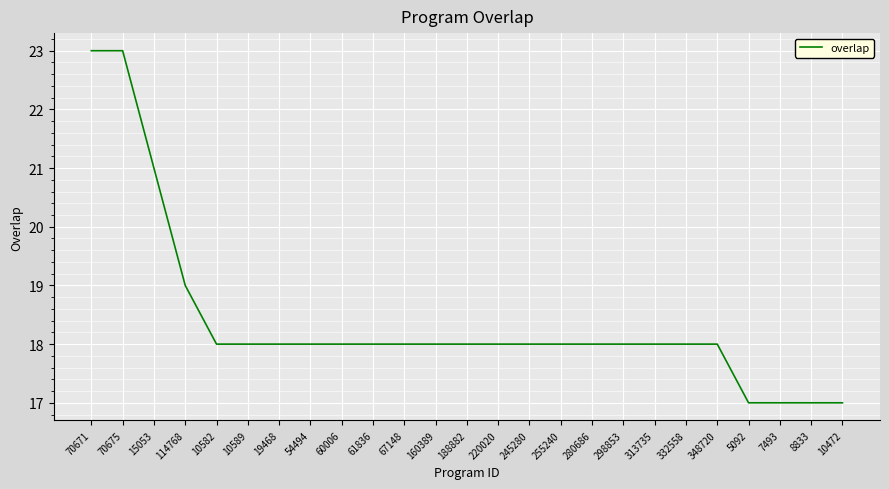

What position from the right is 15053?

23